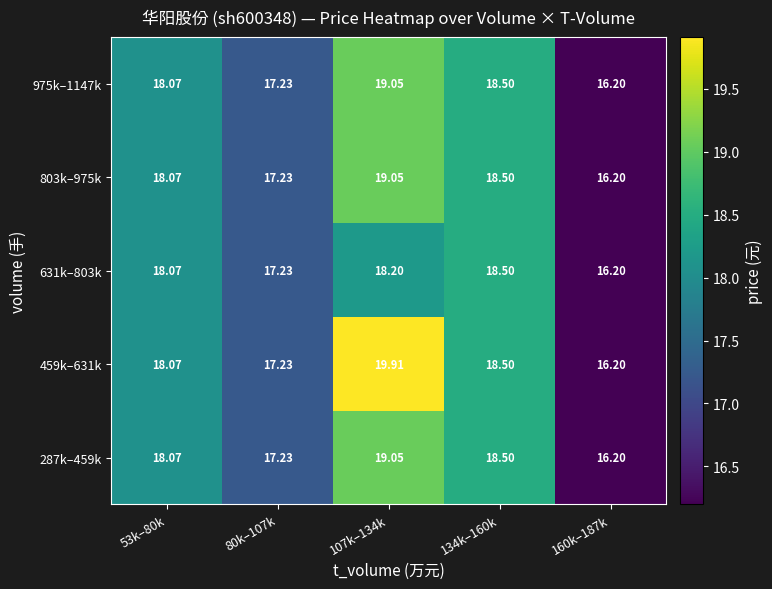

What is the total value across all series at 53k–80k?

90.4